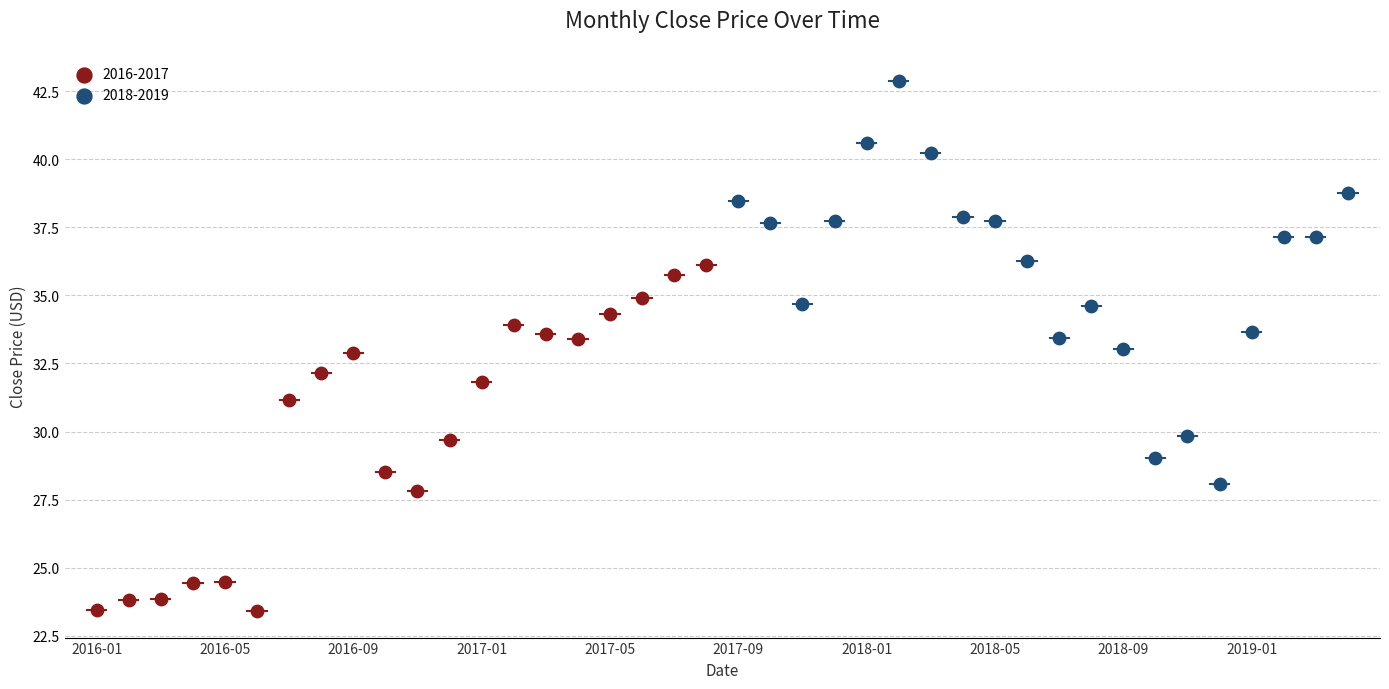

Which series has the widest spread of Y values?

2018-2019